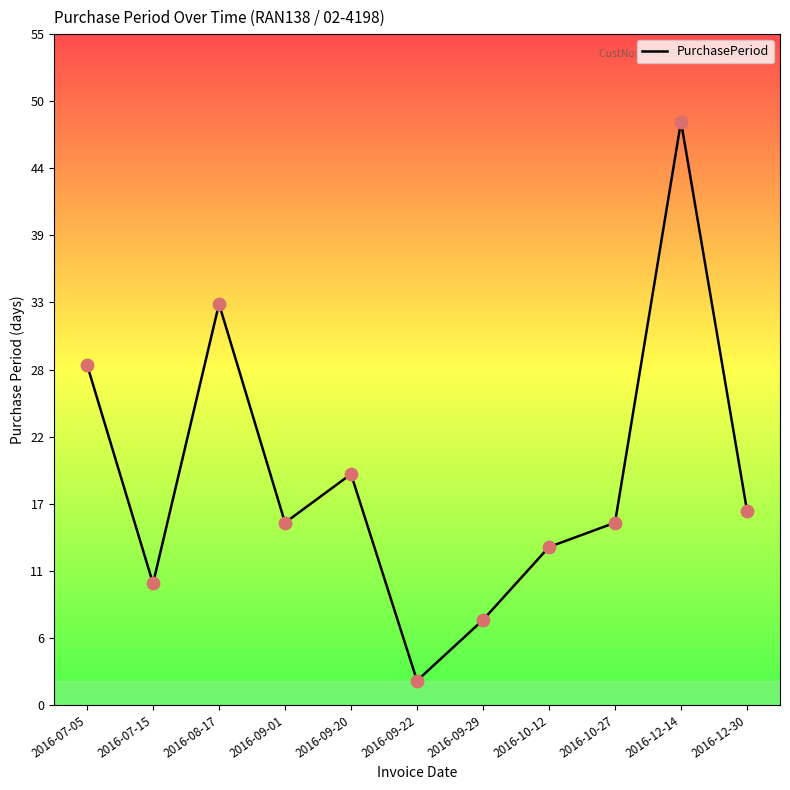

Which has a higher value, 2016-09-20 or 2016-09-22?

2016-09-20